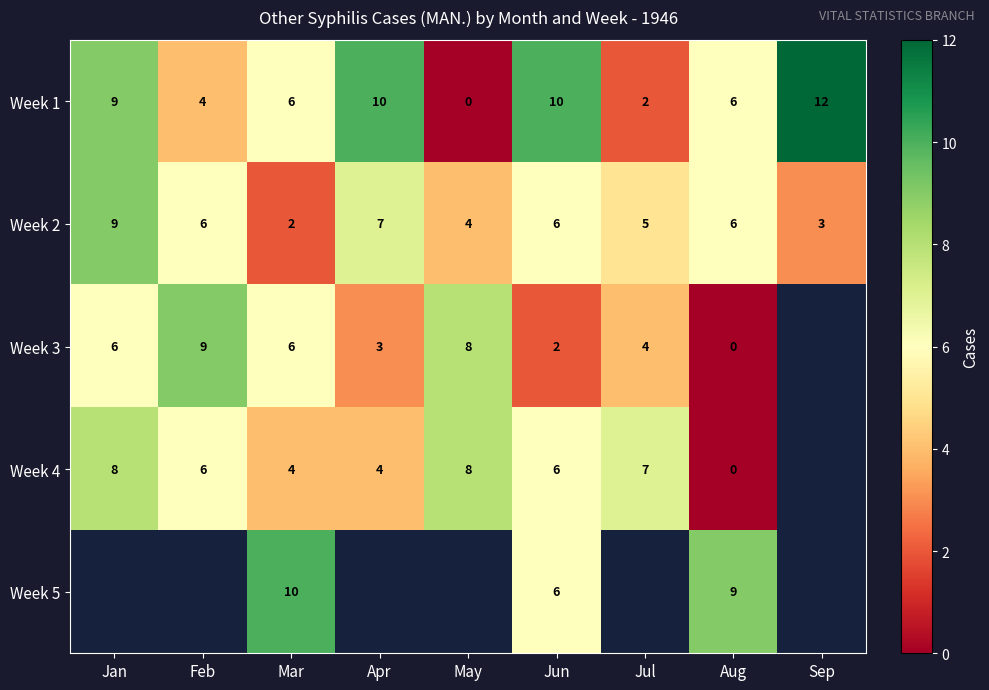

Read the Week 2 value at Jul.

5